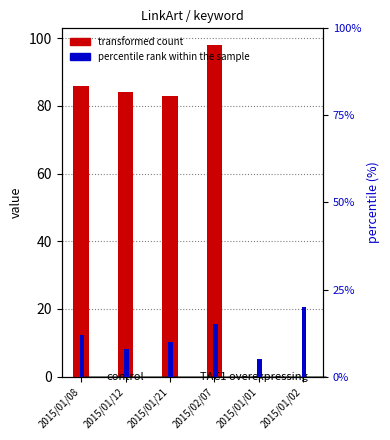

How many bars are there in total?

12